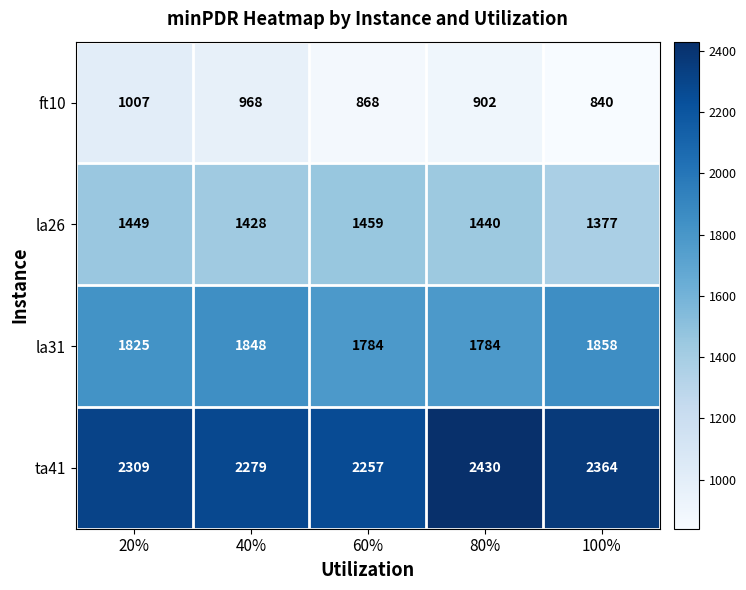

What is the difference between the la31 values at 60% and 40%?

64